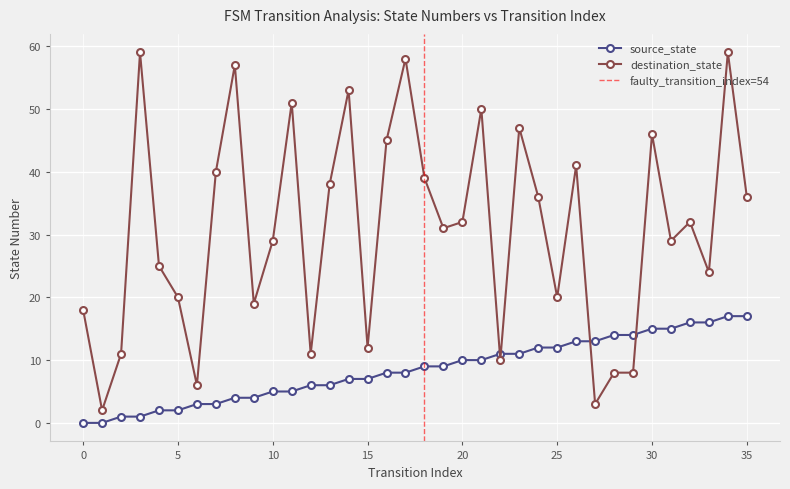

The value of destination_state at 18 is 55. True or false?

False